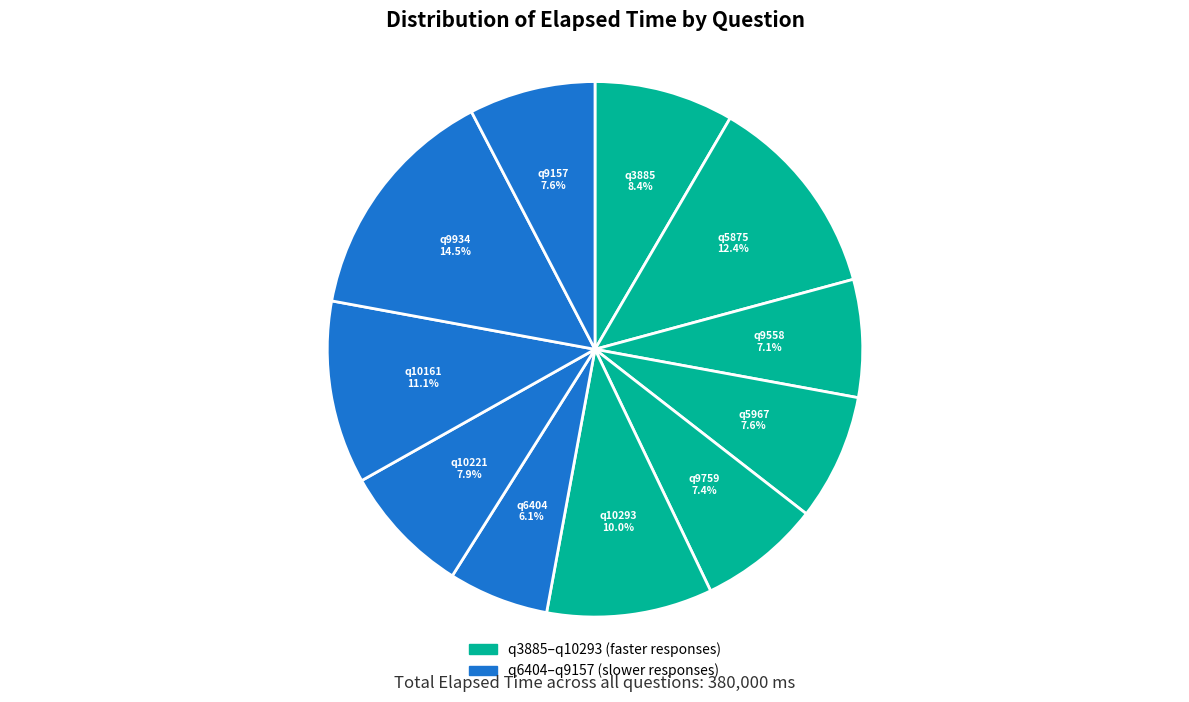

How many slices are in this pie chart?

11